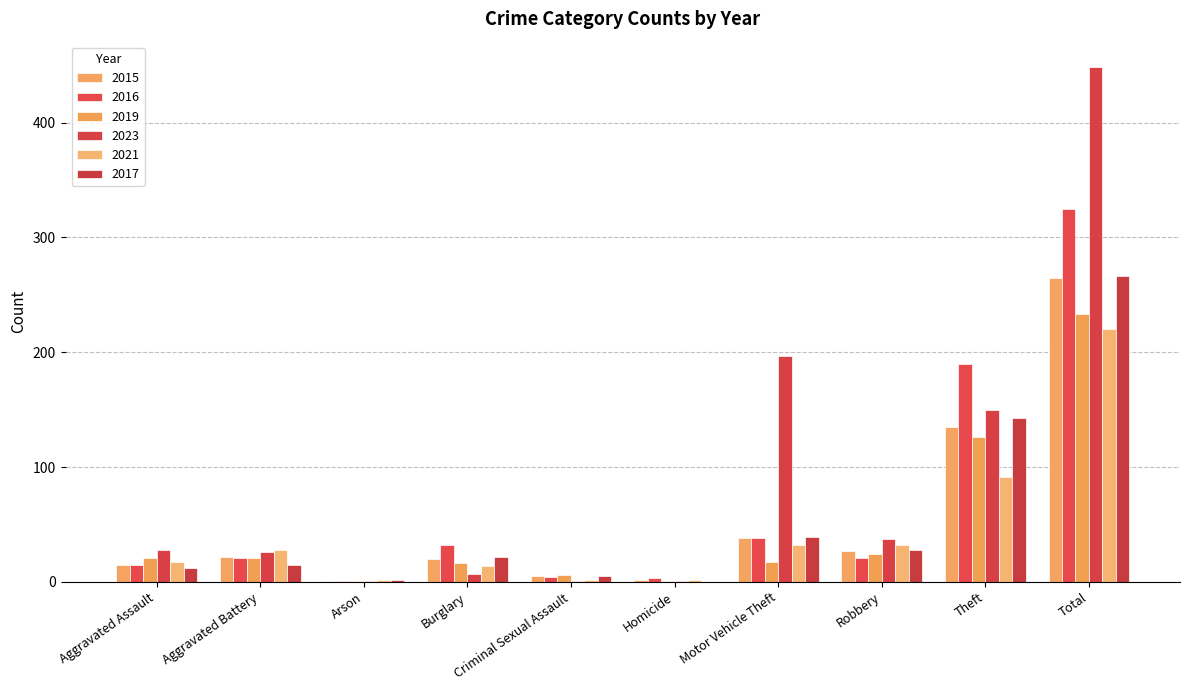

List the series in order of their peak value, highest first.

2023, 2016, 2017, 2015, 2019, 2021